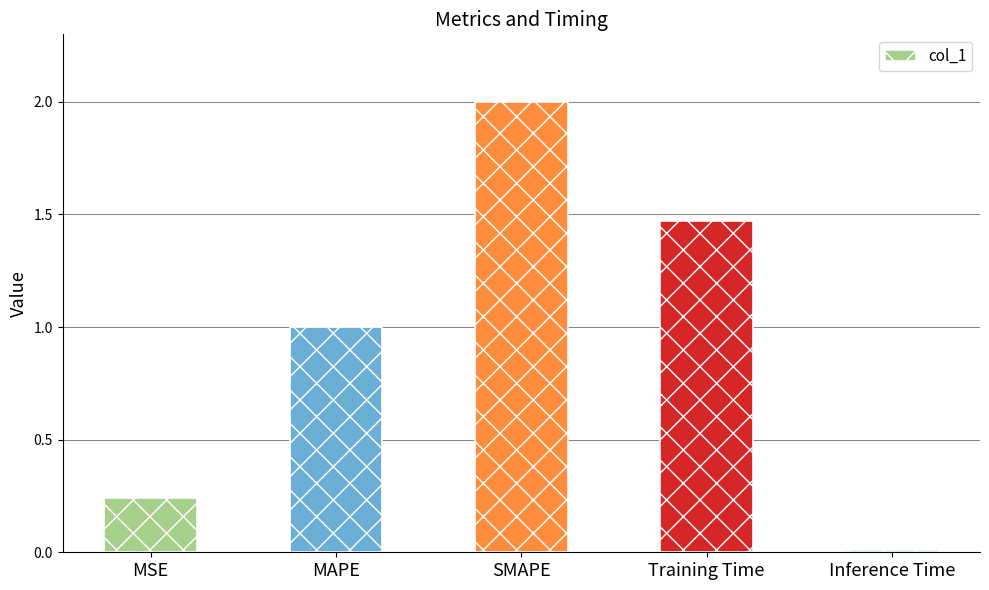

What is the label of the 4th bar from the right?

MAPE